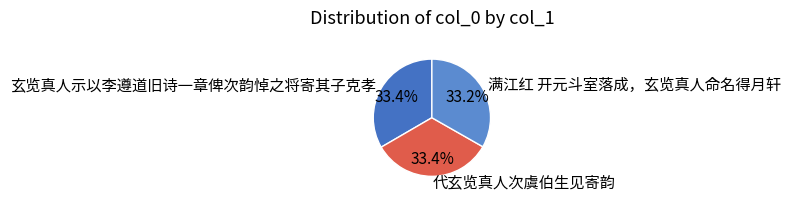

True or false: 满江红 开元斗室落成，玄览真人命名得月轩 accounts for 44% of the total.

False